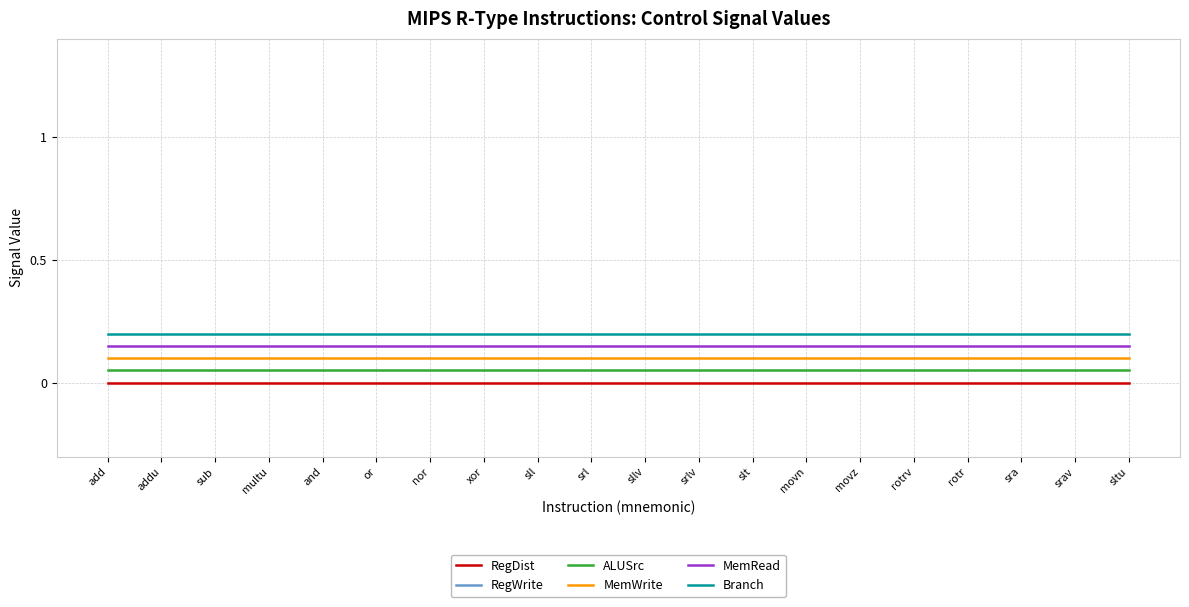

Which series changed the most between addu and sra?

RegDist